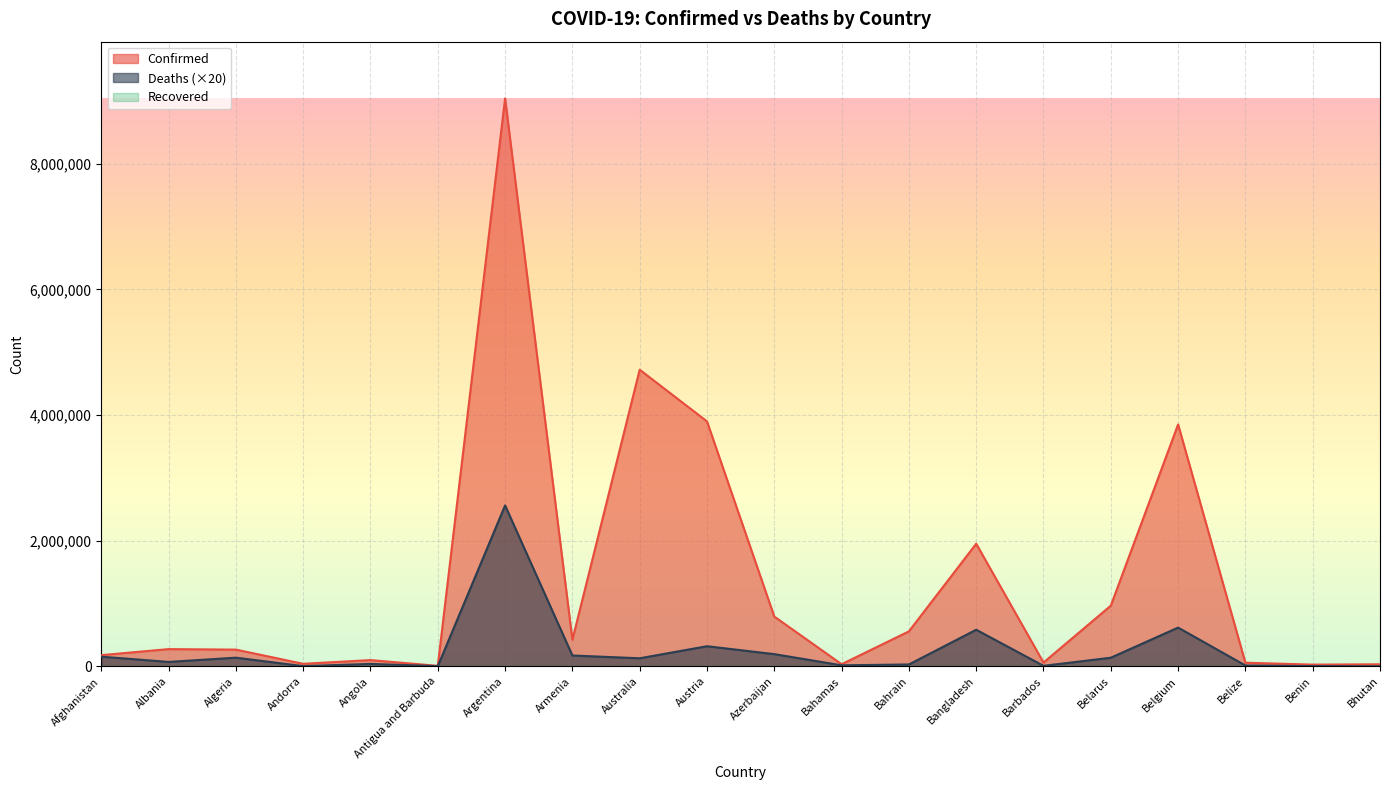

What is the minimum value for Deaths?

240